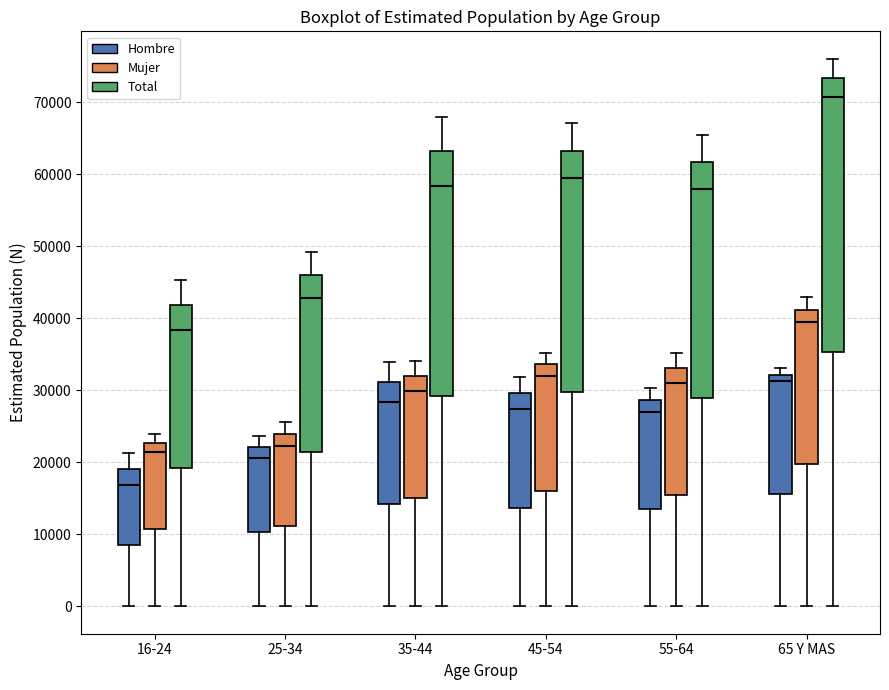

Which box has the highest median line?

65 Y MAS (Total)